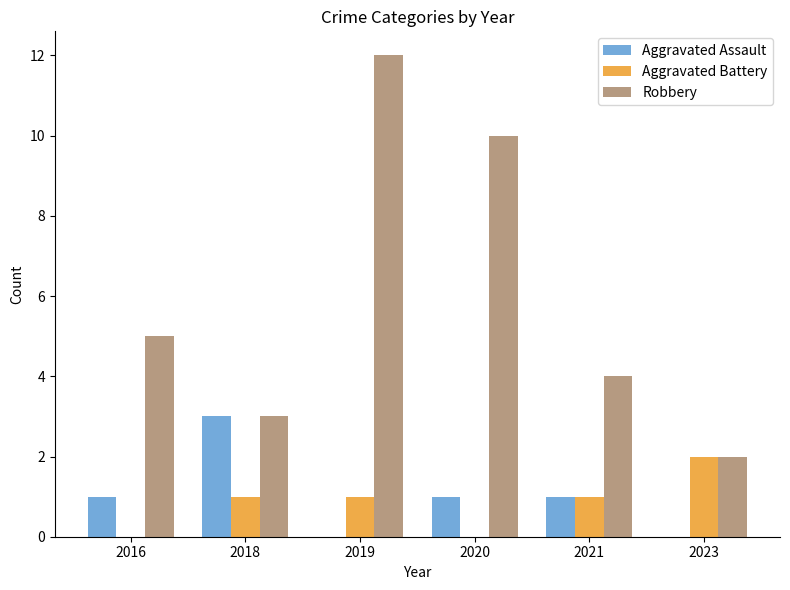

What is the maximum value for Aggravated Assault?

3